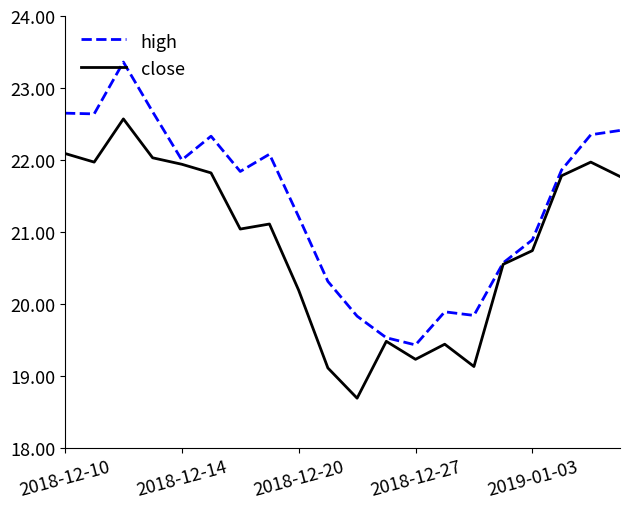

List the series in order of their peak value, lowest first.

close, high